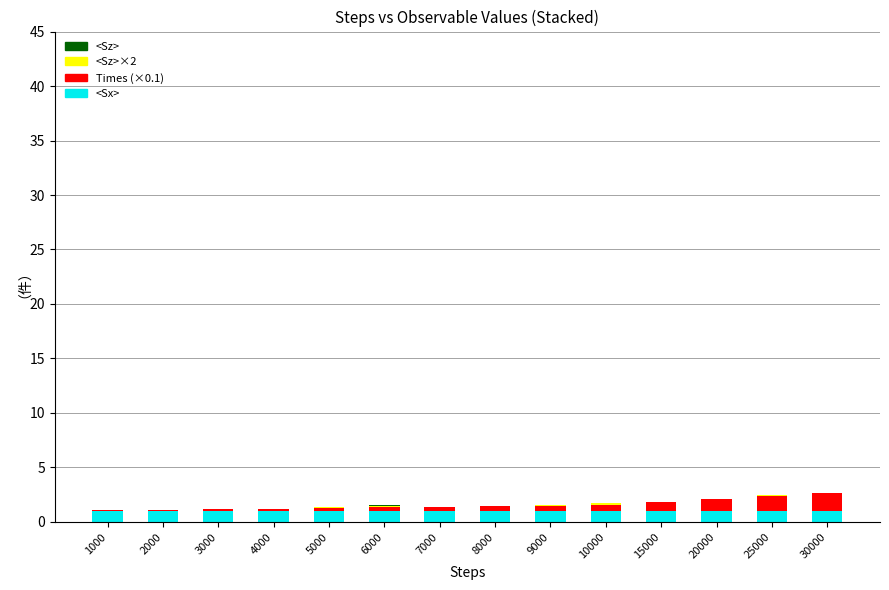

True or false: <Sx> has a value of 1.0 at 2000.

True